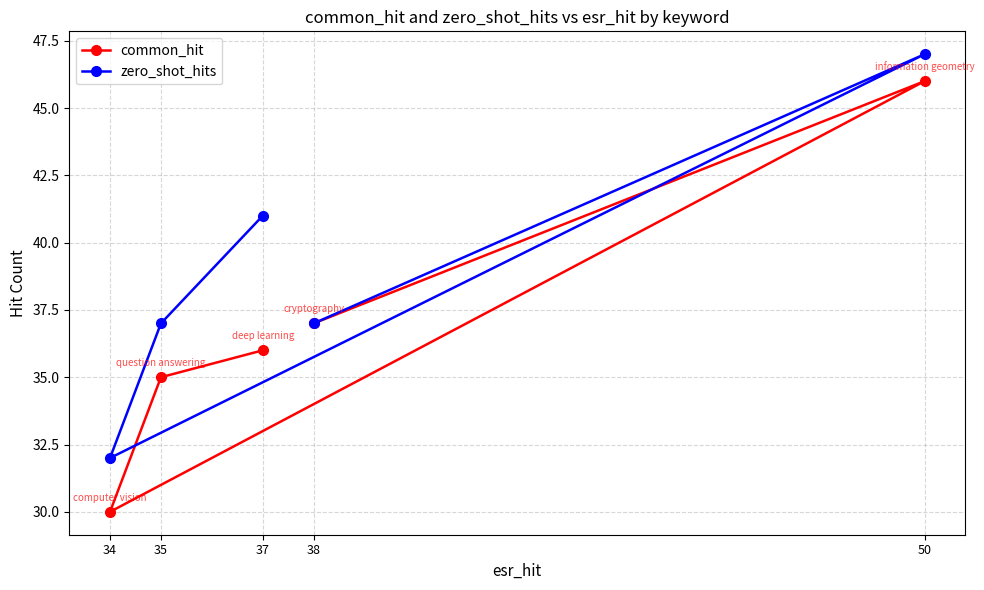

At which category is the sum across all series the highest?

50